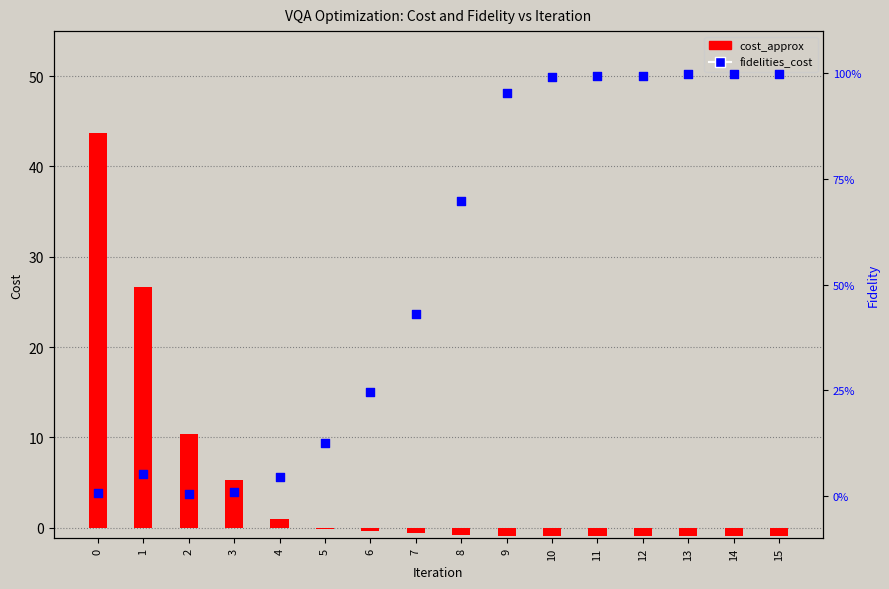

What is the total value across all series at 8?

69.0